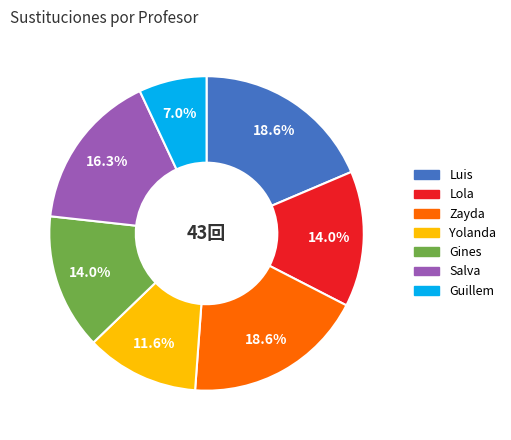

Is there any slice that represents more than half of the pie?

No